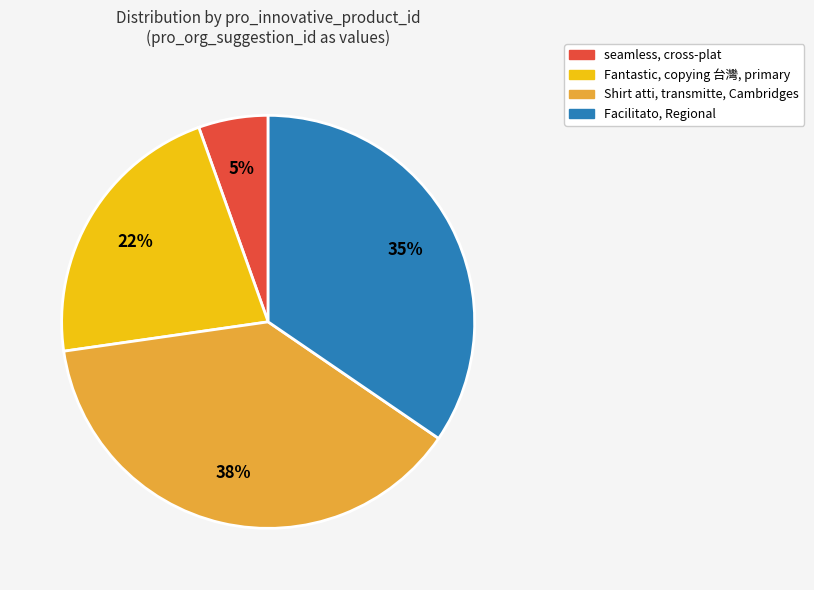

Is there any slice that represents more than half of the pie?

No